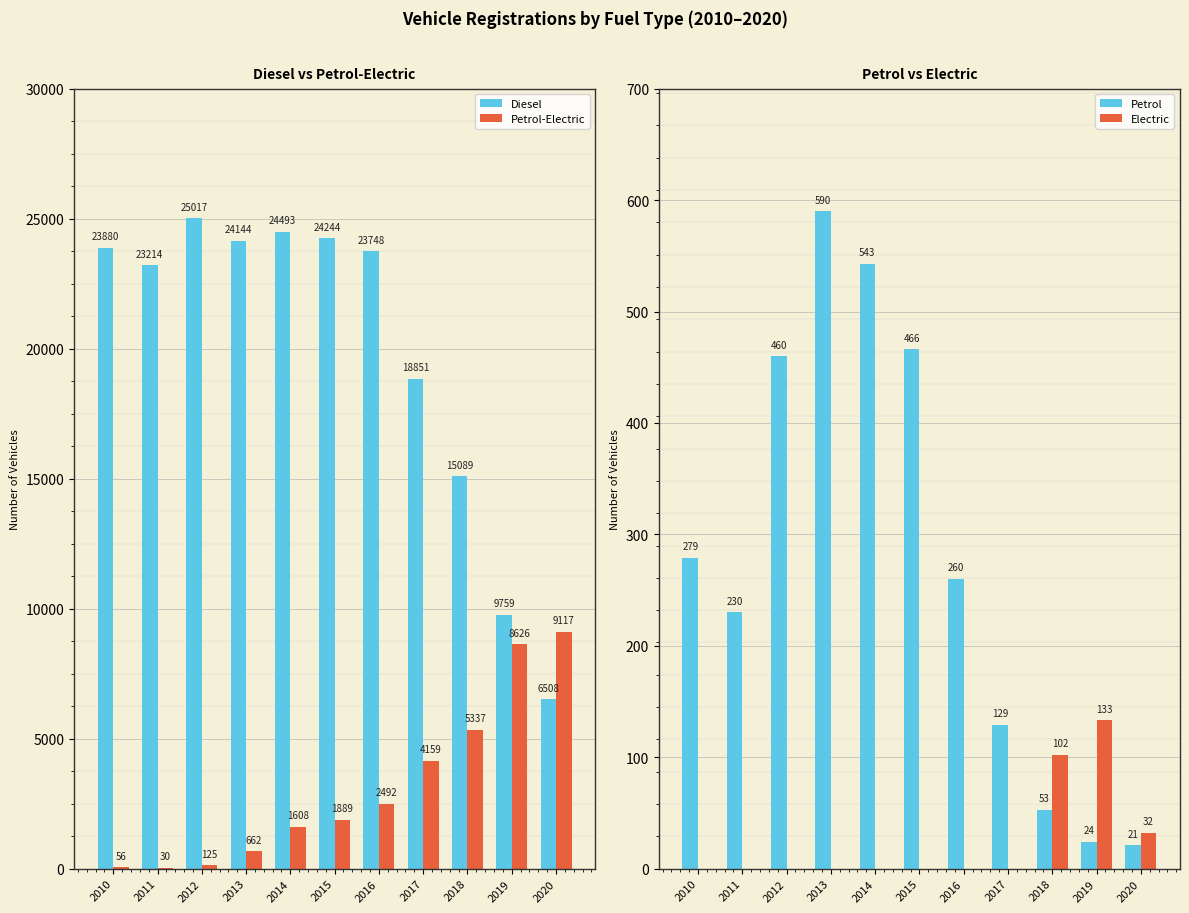

What is the maximum value for Petrol?

590